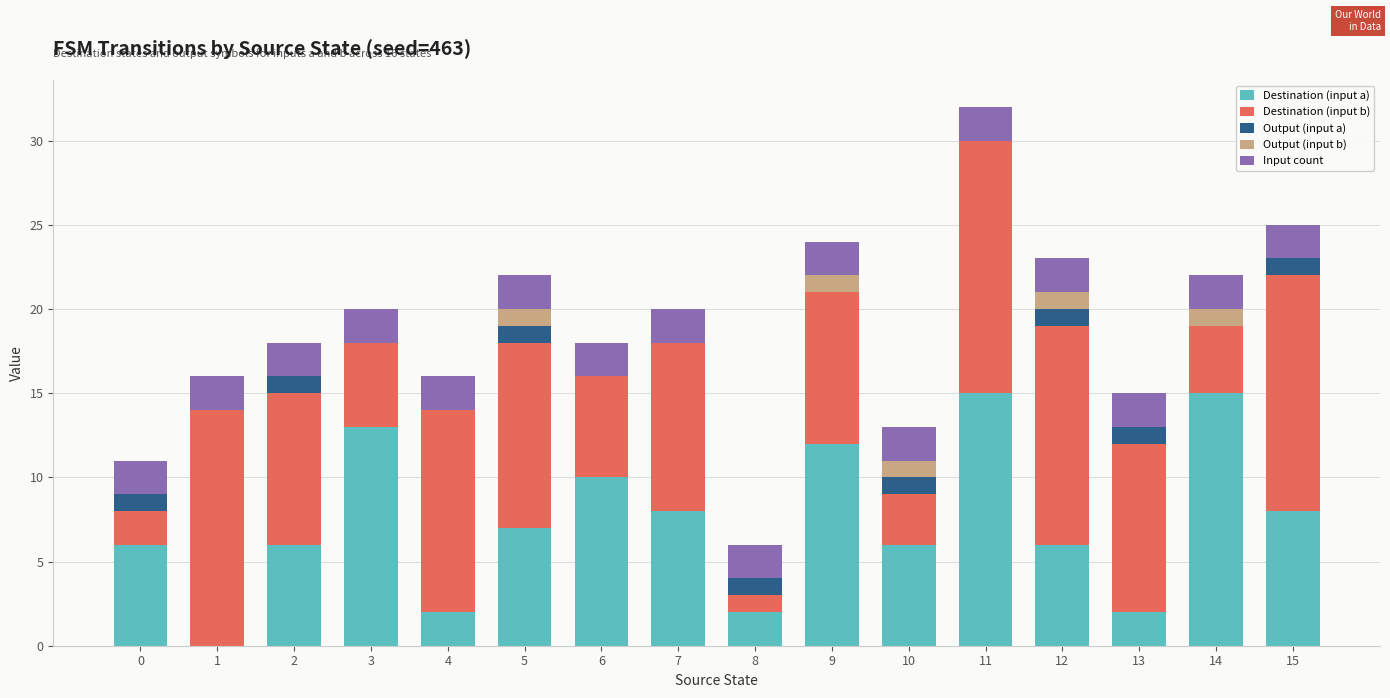

Are the bars grouped side by side (vs. stacked)?

No